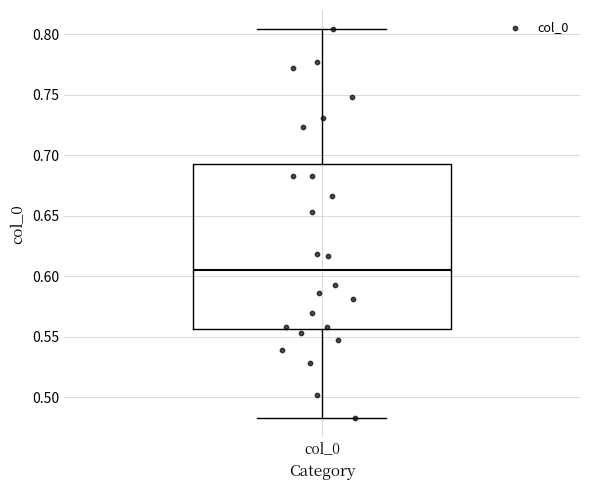

Read this box plot against the y-axis: the position of the median line, the range covered by the box, and the ends of both whiskers. The values are not printed on the chart, so give them approximately, as read against the axis.

median 0.605, box 0.555 to 0.695, whiskers 0.485 to 0.805